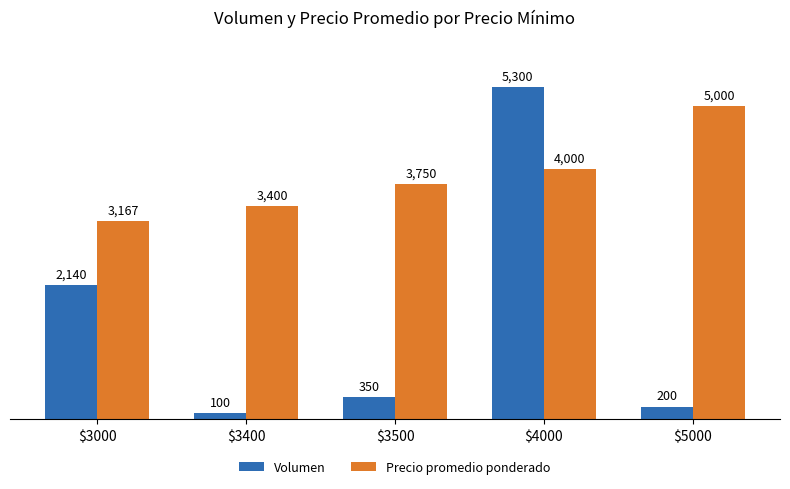

How many series are shown in this chart?

2